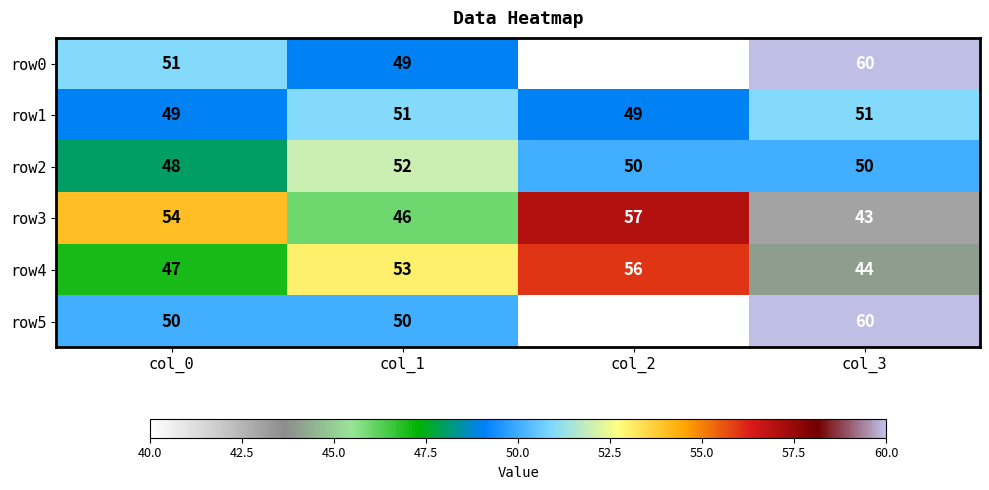

Is it true that row2 equals 83 at col_0?

False